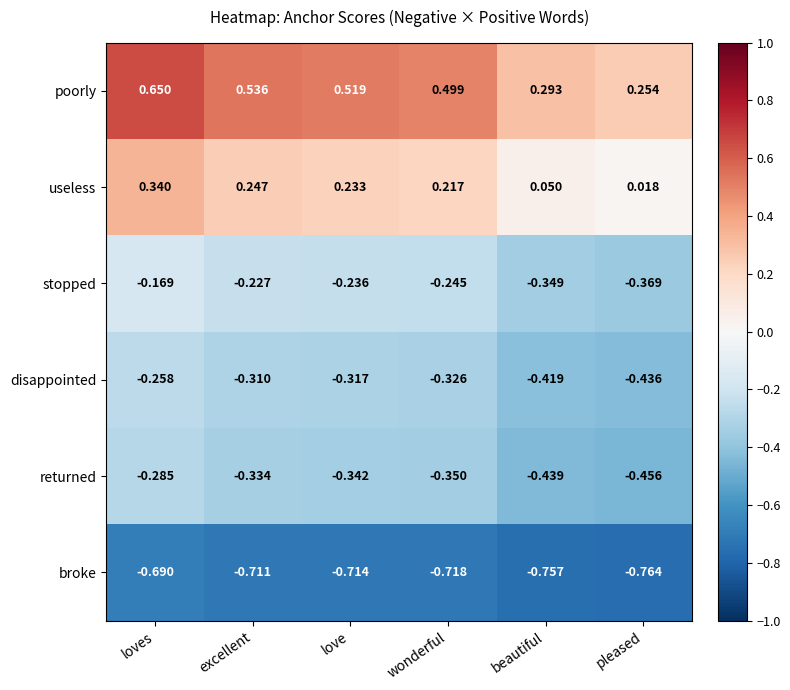

At which category does the chart reach its minimum across all series?

pleased